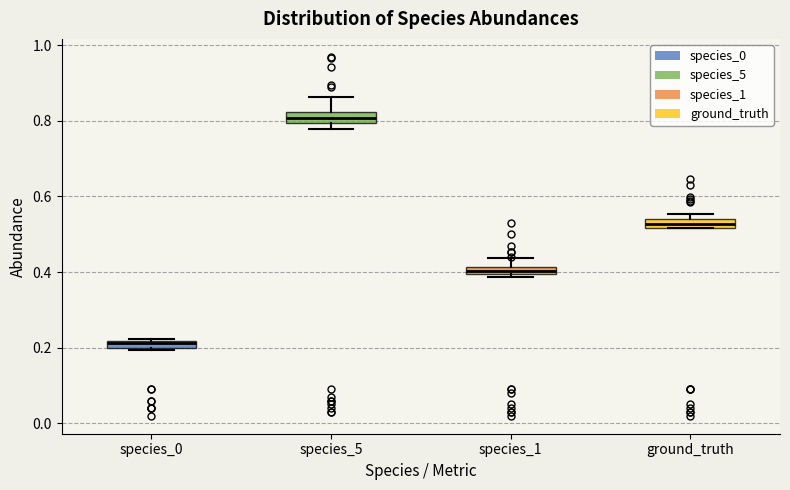

Where is the lower edge of the box for species_5 on the y-axis? The values are not printed on the chart, so give them approximately, as read against the axis.

0.80